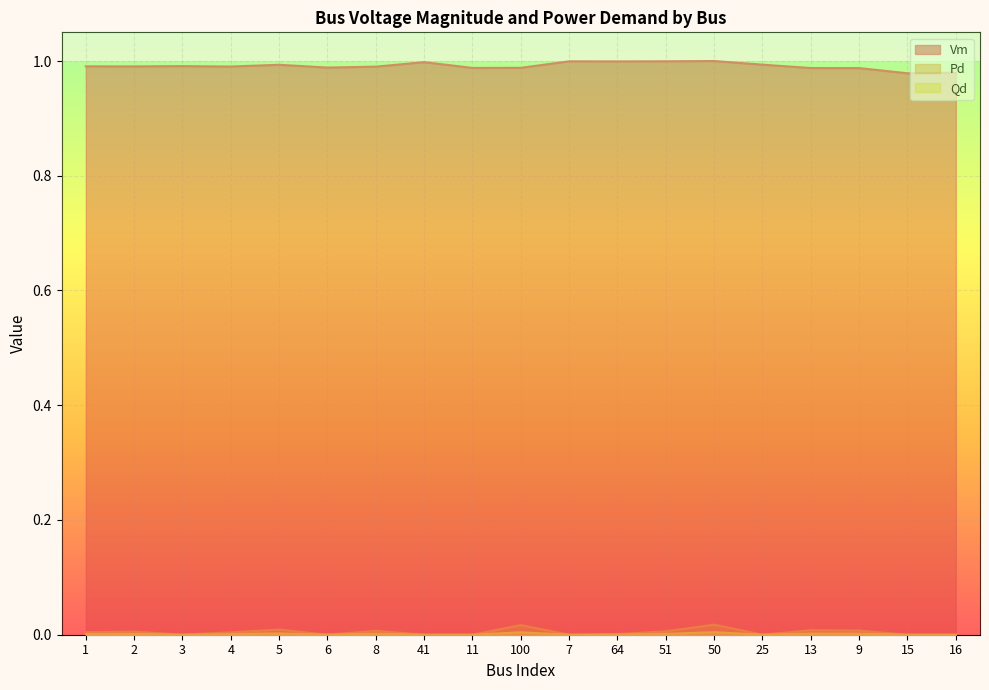

What is the maximum value shown in the chart?

1.0